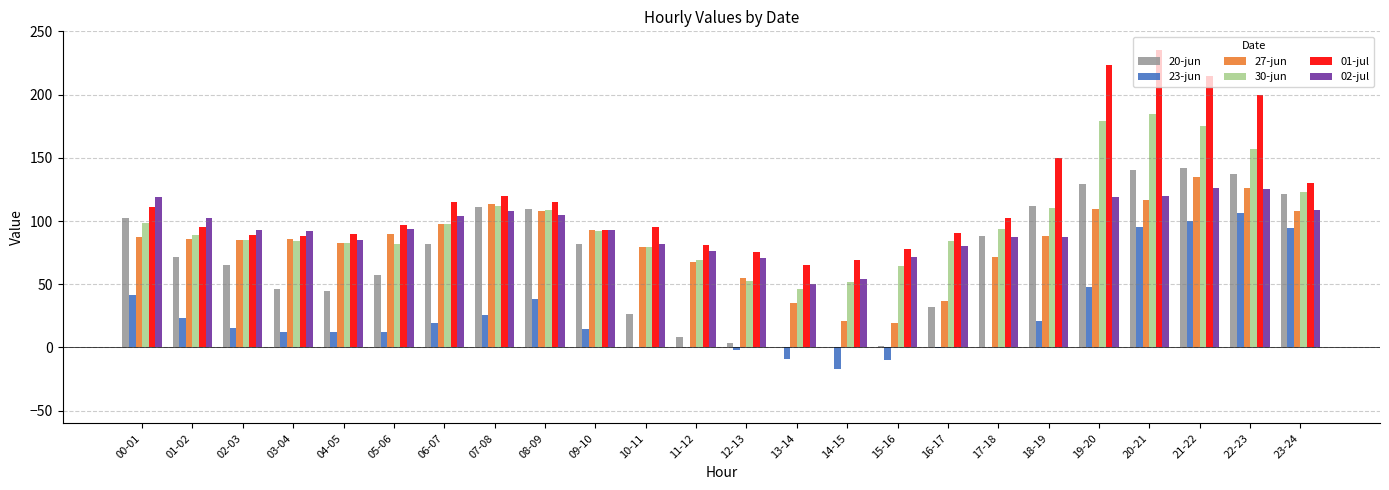

What are all the series names shown in the legend?

20-jun, 23-jun, 27-jun, 30-jun, 01-jul, 02-jul